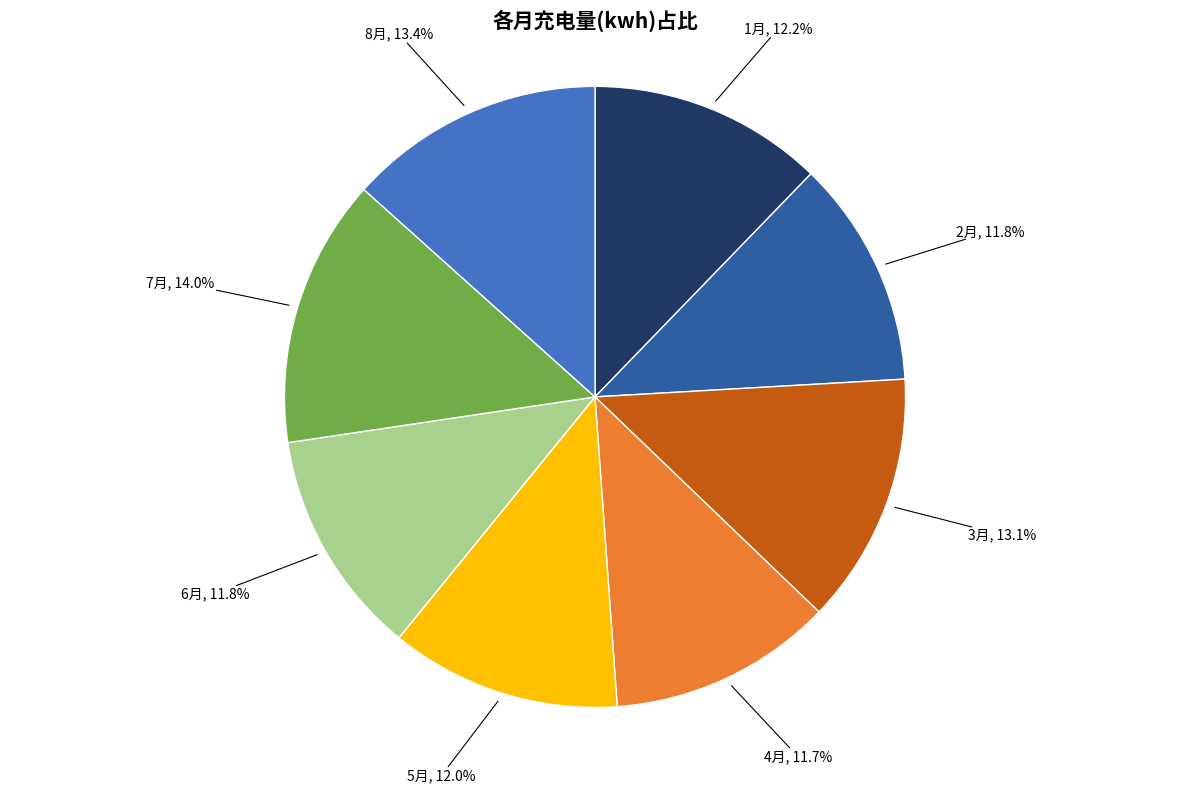

Does any single category account for the majority?

No